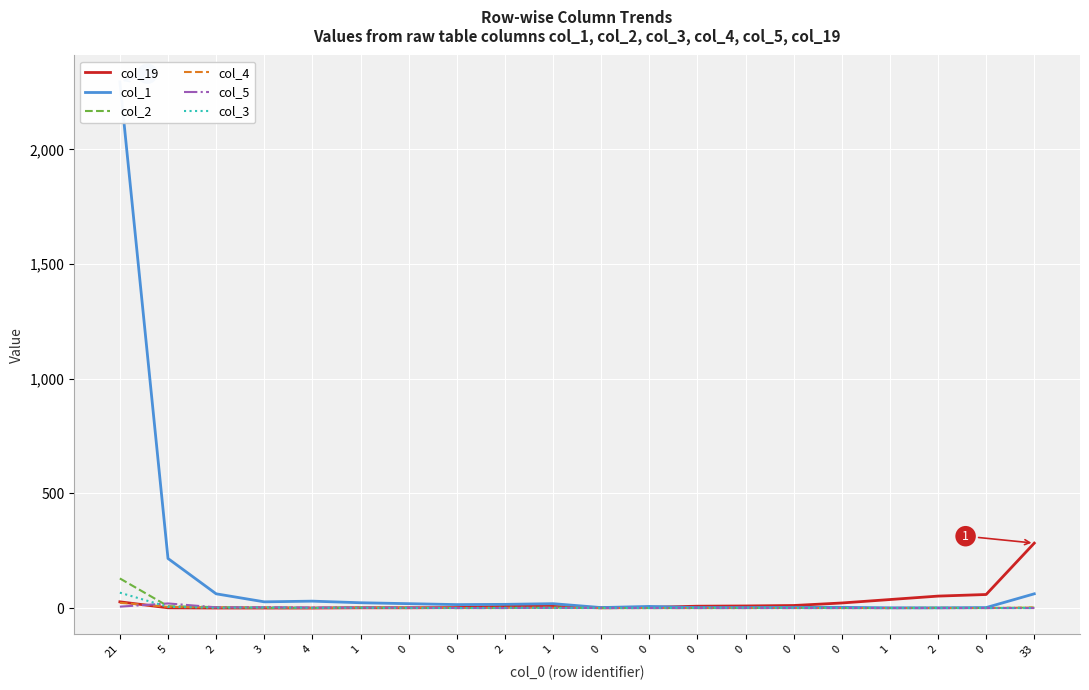

The col_2 series shows 226 at 21. True or false?

False